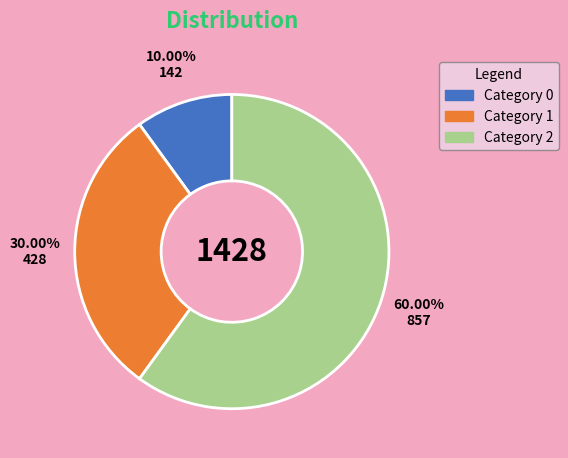

Is there any slice that represents more than half of the pie?

Yes